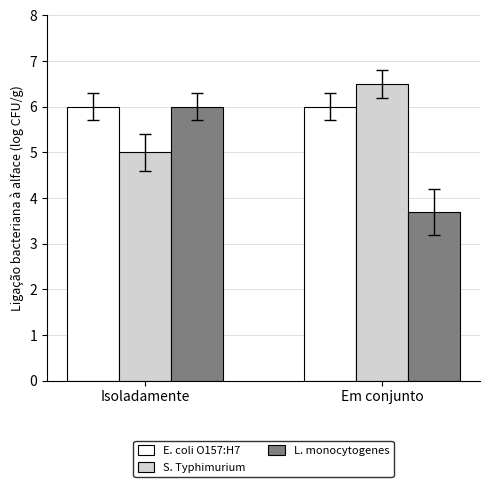

What is the label of the 2nd bar from the left?

Em conjunto